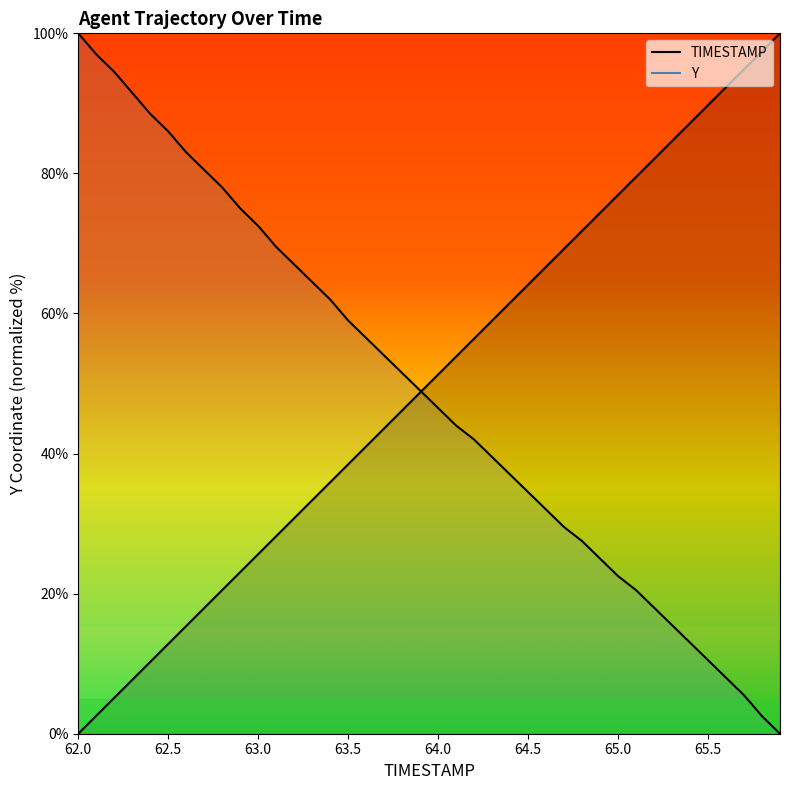

At how many categories does at least one series exceed 15?

40